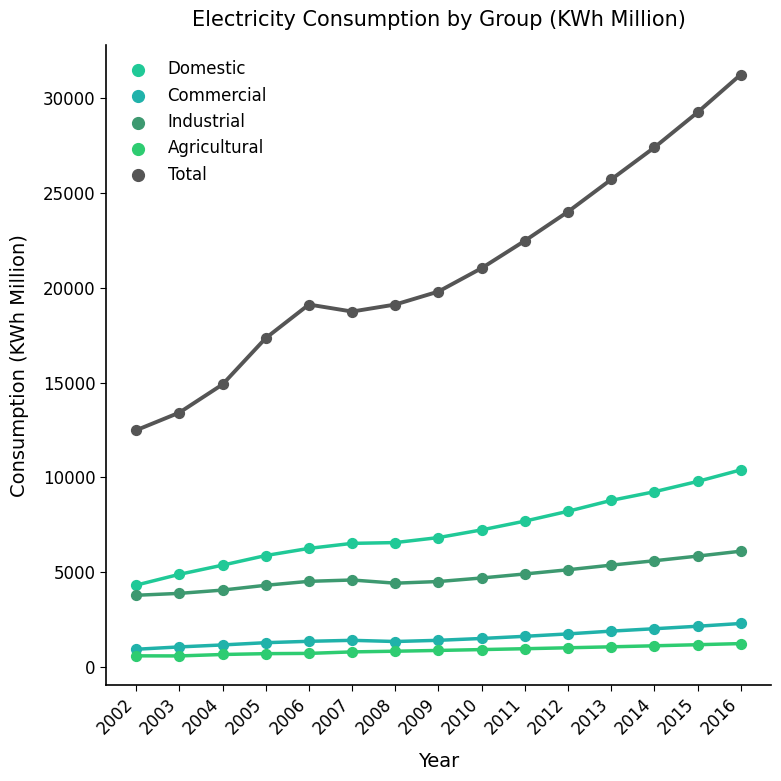

At which category is the sum across all series the highest?

2016